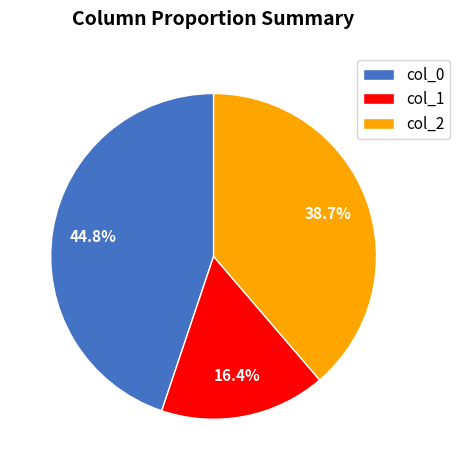

Between col_1 and col_2, which is larger?

col_2